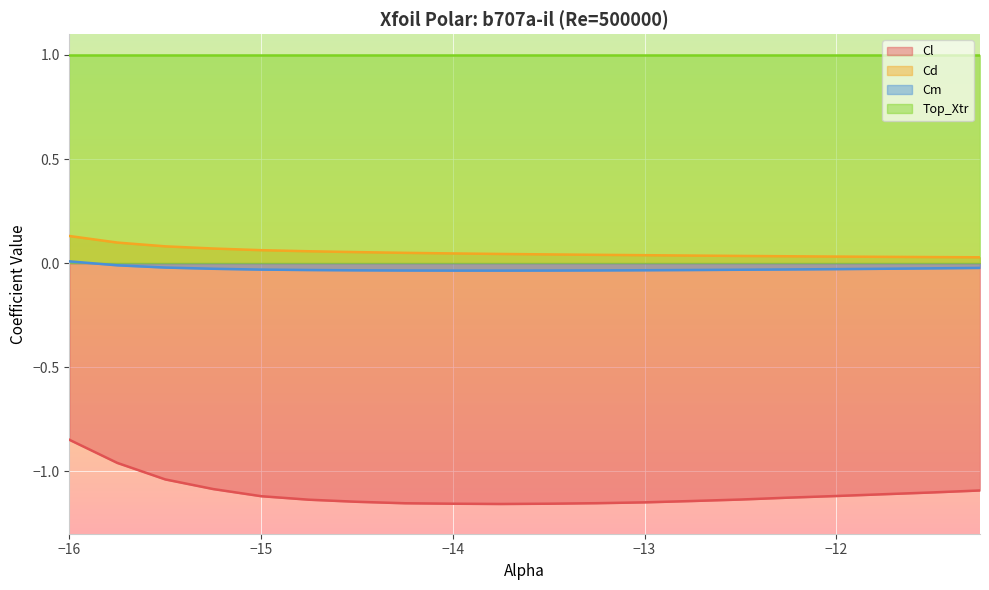

True or false: Cm and Cd cross at least once.

False